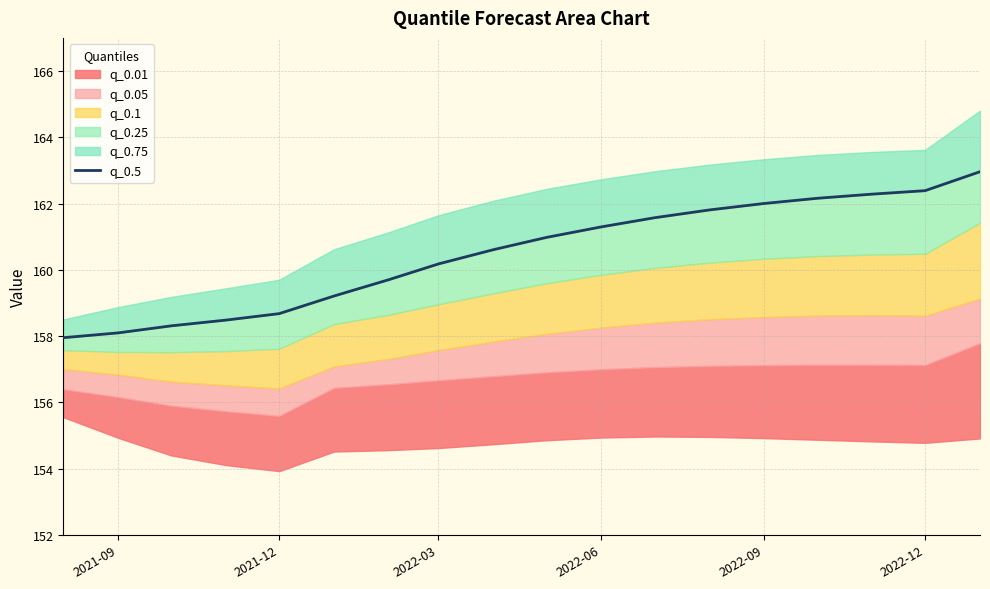

Reading left to right, what are all the values shown in this chart?

158.0	158.1	158.3	158.5	158.7	159.2	159.7	160.2	160.6	161.0	161.3	161.6	161.8	162.0	162.2	162.3	162.4	163.0